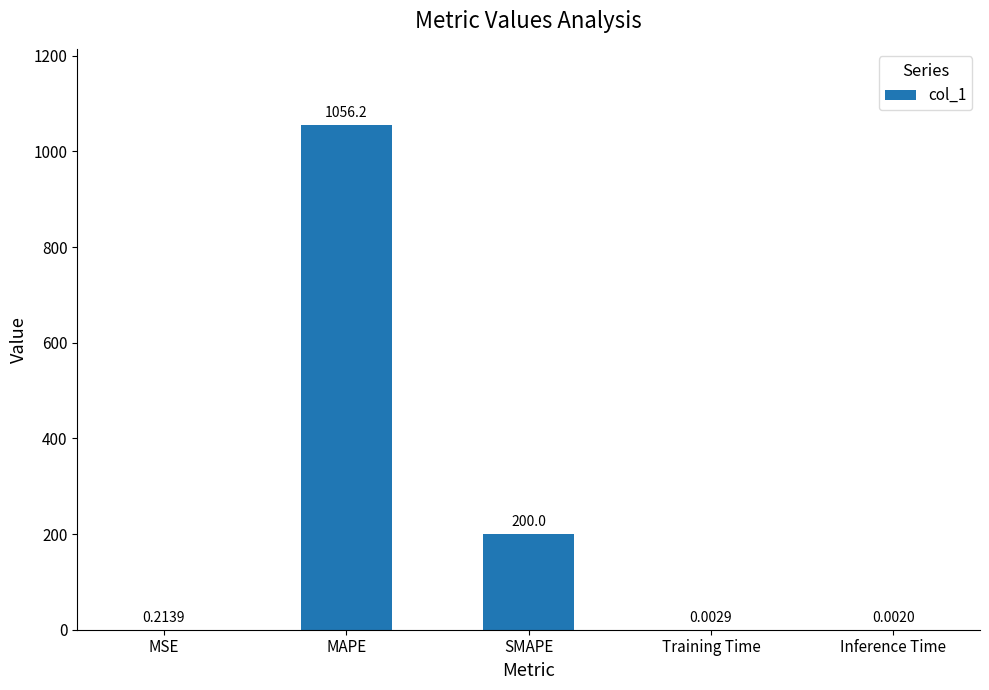

What is the change in value from MSE to Inference Time?

-0.2